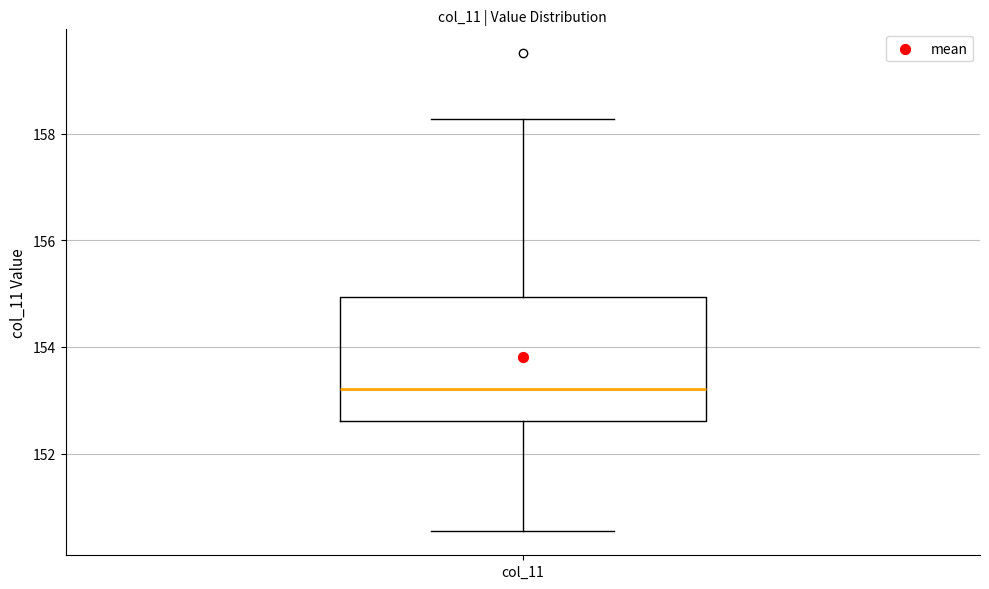

Read this box plot against the y-axis: the position of the median line, the range covered by the box, and the ends of both whiskers. The values are not printed on the chart, so give them approximately, as read against the axis.

median 153.2, box 152.6 to 155.0, whiskers 150.6 to 158.2